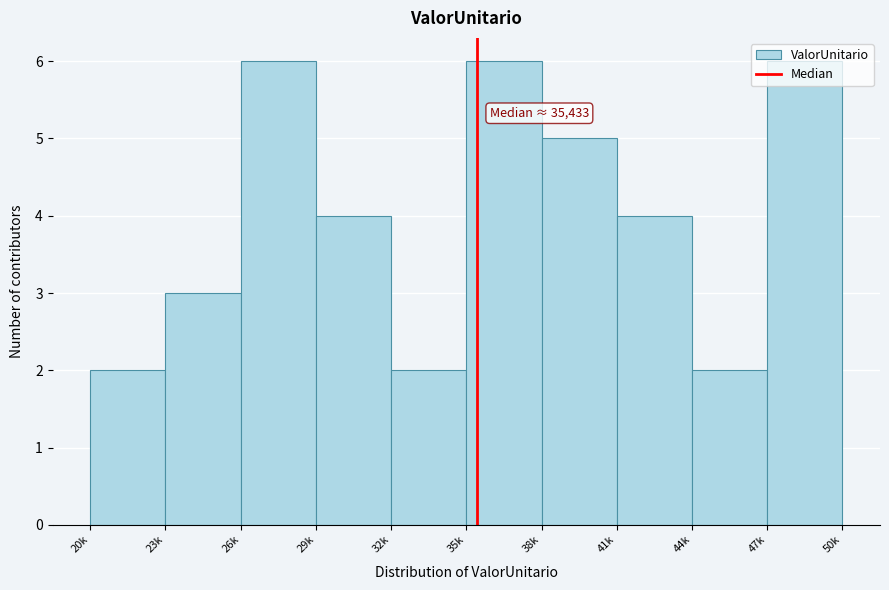

What is the average value?

4